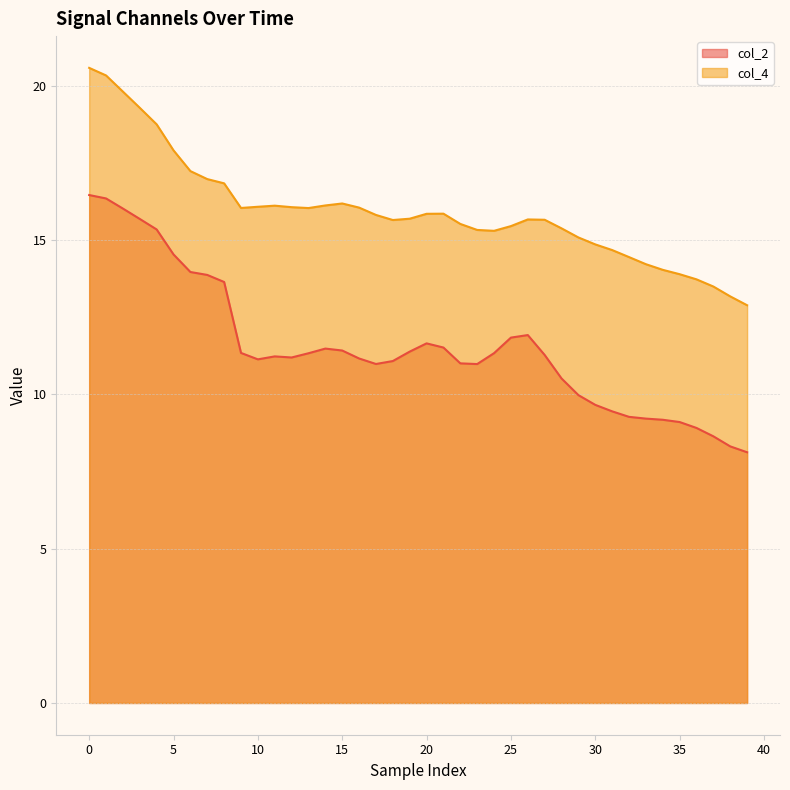

What is the difference between the maximum and minimum values in the col_4 series?

7.7